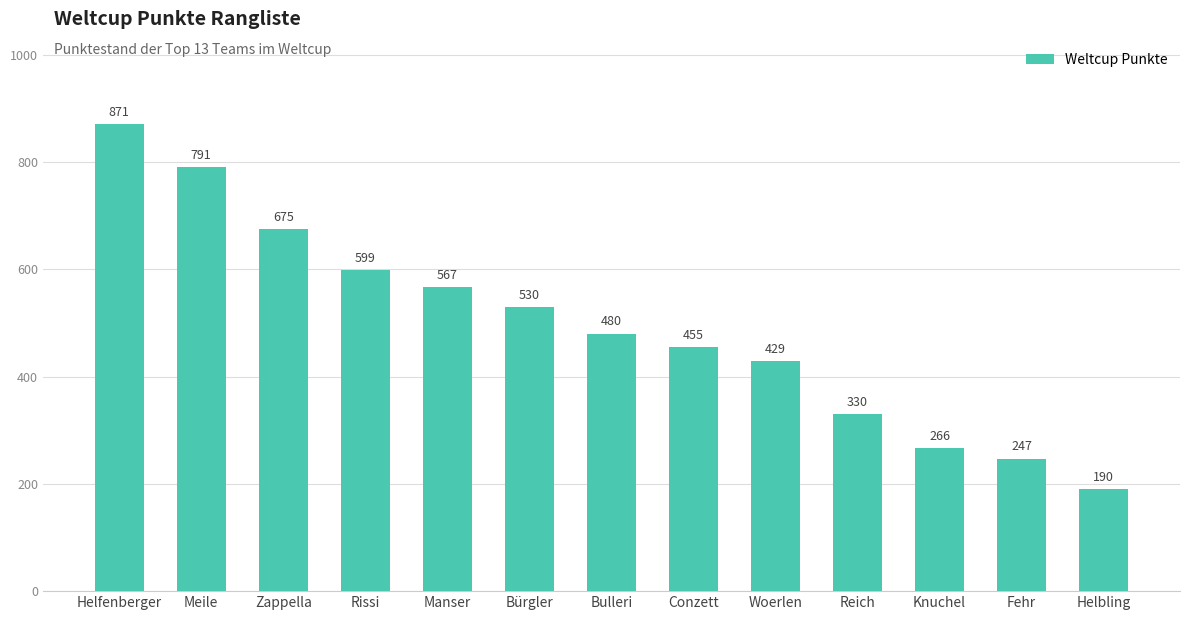

What is the smallest value displayed?

190